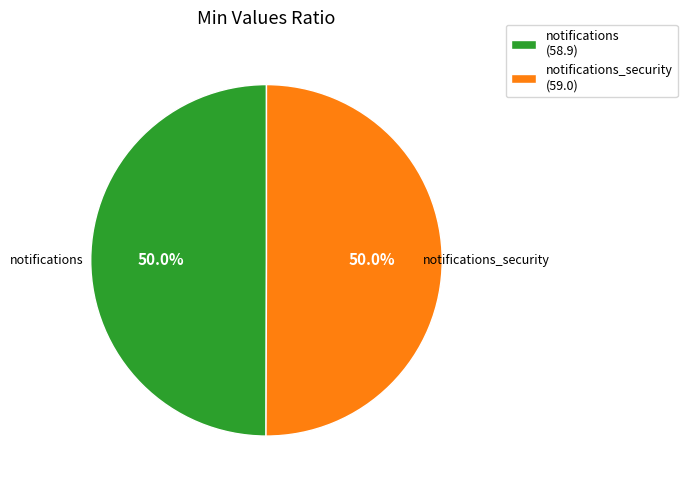

What percentage do notifications (58.9) and notifications_security (59.0) together represent?

100.0%